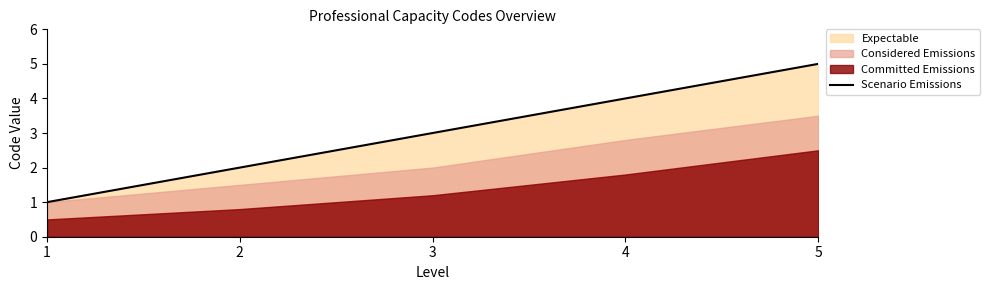

What is the sum of all values?

15